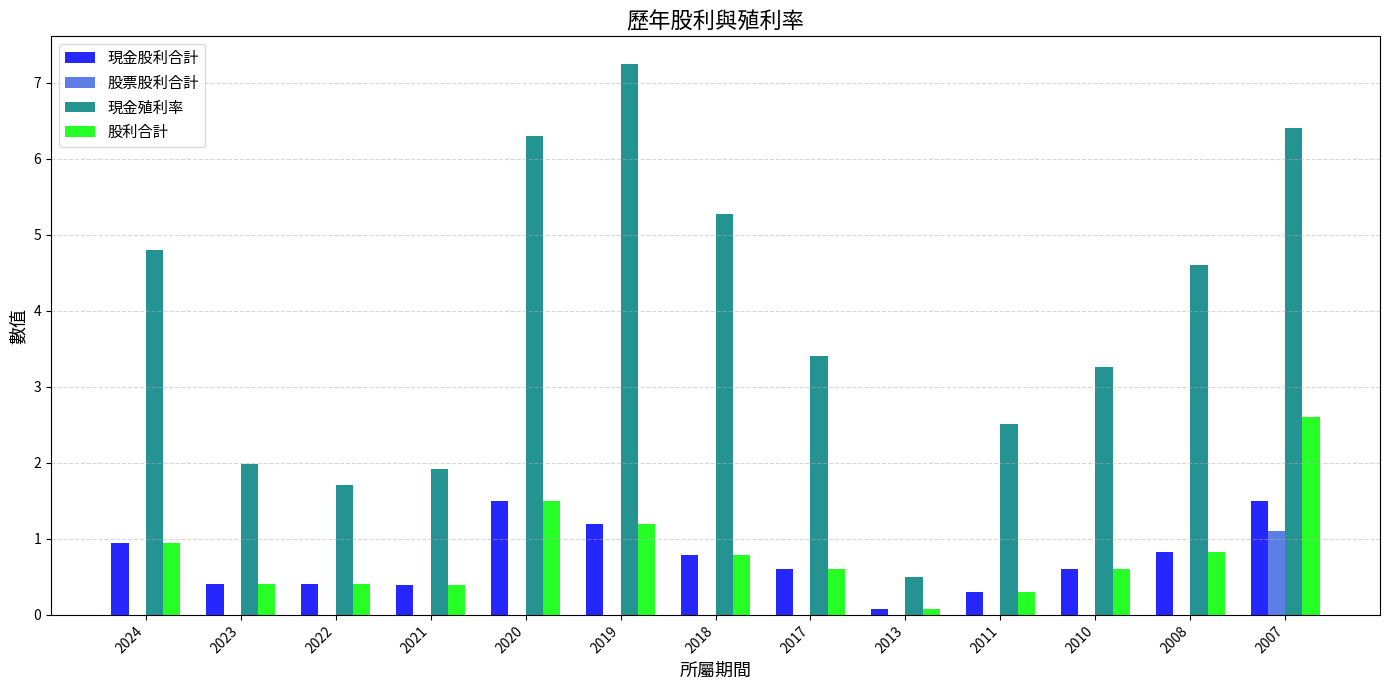

Which series changed the most between 2024 and 2023?

現金殖利率